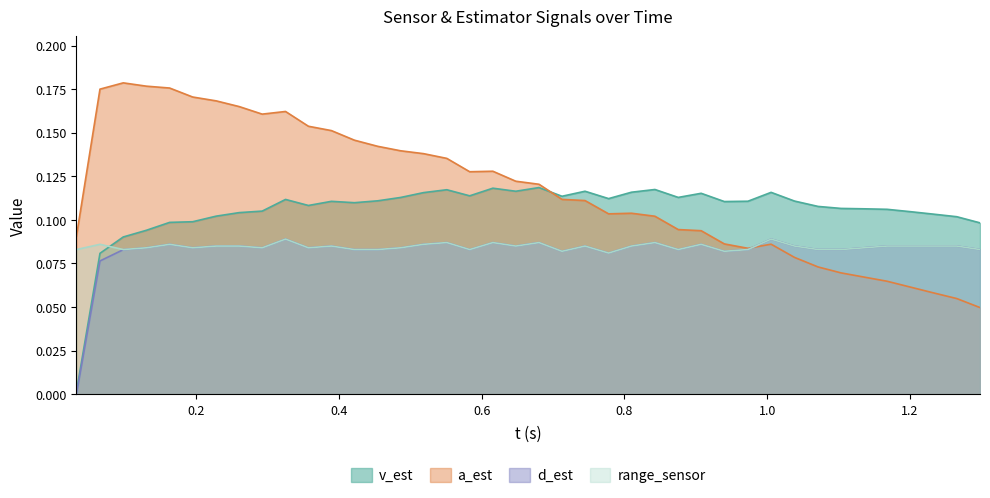

How many times do v_est and range_sensor cross each other?

1